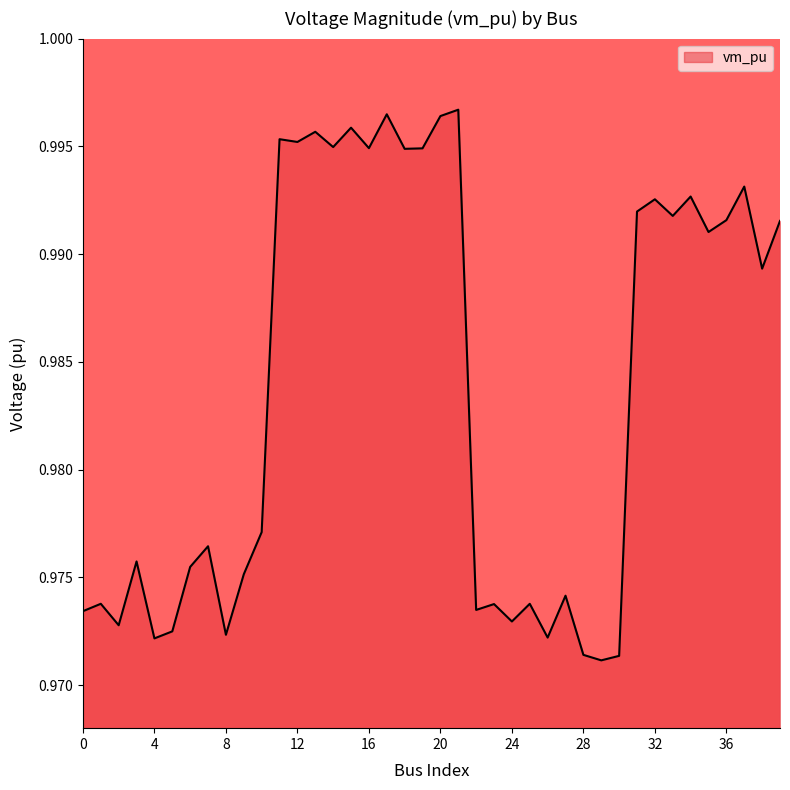

Reading right to left, list all the values displayed in this chart.

39=1.0	38=1.0	37=1.0	36=1.0	35=1.0	34=1.0	33=1.0	32=1.0	31=1.0	30=1.0	29=1.0	28=1.0	27=1.0	26=1.0	25=1.0	24=1.0	23=1.0	22=1.0	21=1.0	20=1.0	19=1.0	18=1.0	17=1.0	16=1.0	15=1.0	14=1.0	13=1.0	12=1.0	11=1.0	10=1.0	9=1.0	8=1.0	7=1.0	6=1.0	5=1.0	4=1.0	3=1.0	2=1.0	1=1.0	0=1.0